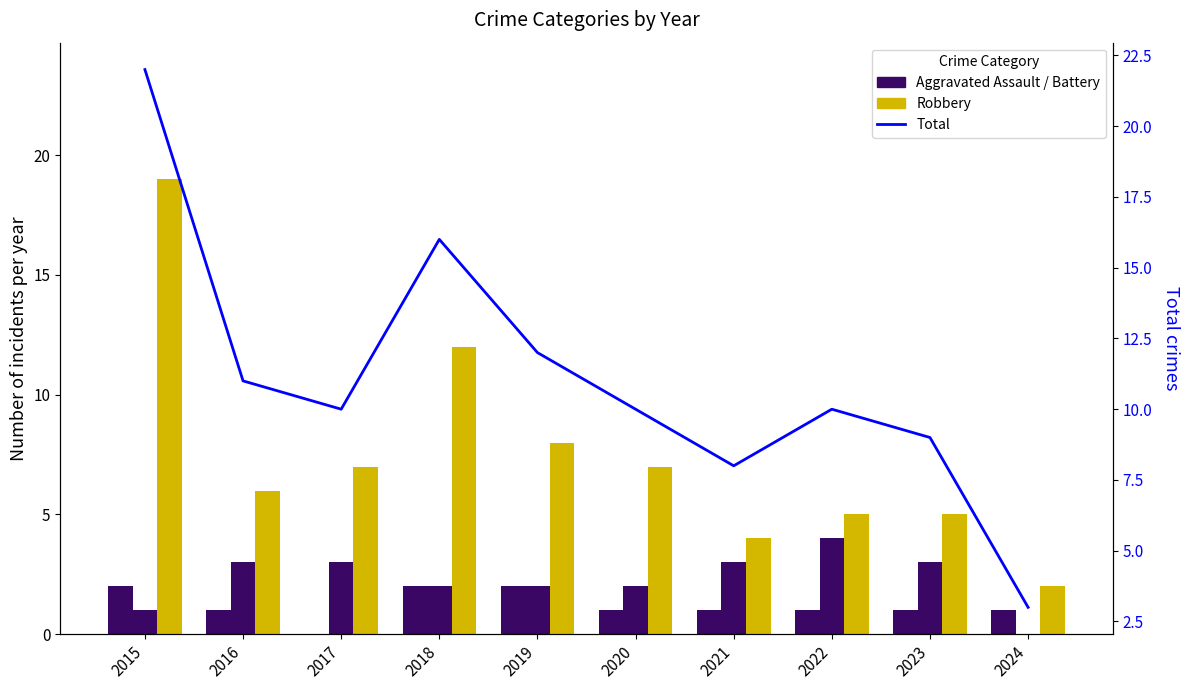

List the series in order of their peak value, lowest first.

Aggravated Assault, Aggravated Battery, Robbery, Total